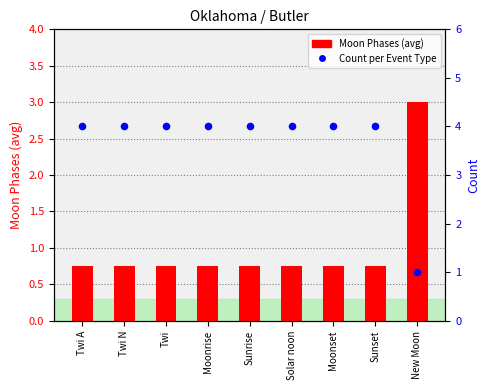

What are all the series names shown in the legend?

Moon Phases (avg), Count per Event Type